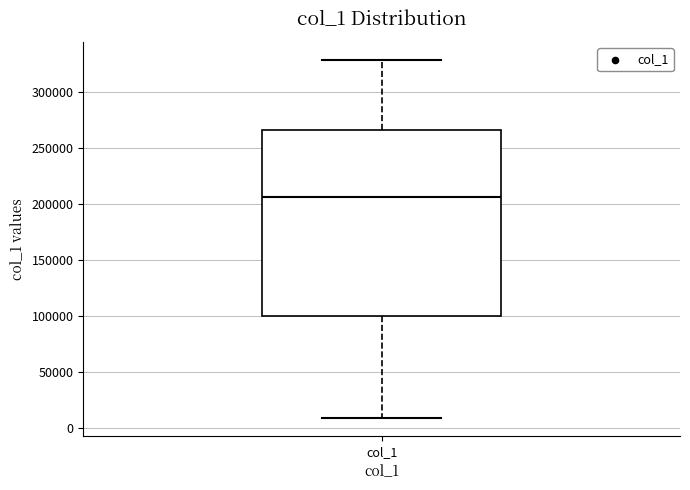

Where is the upper edge of the box for col_1 on the y-axis? The values are not printed on the chart, so give them approximately, as read against the axis.

265000